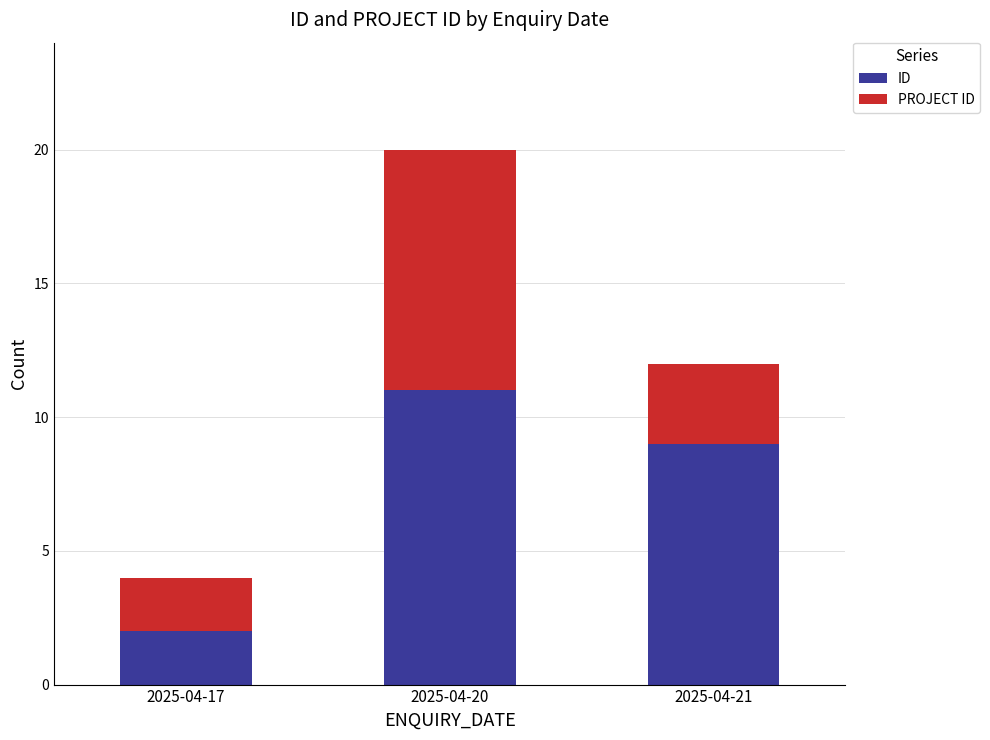

What is the average value of the ID series?

7